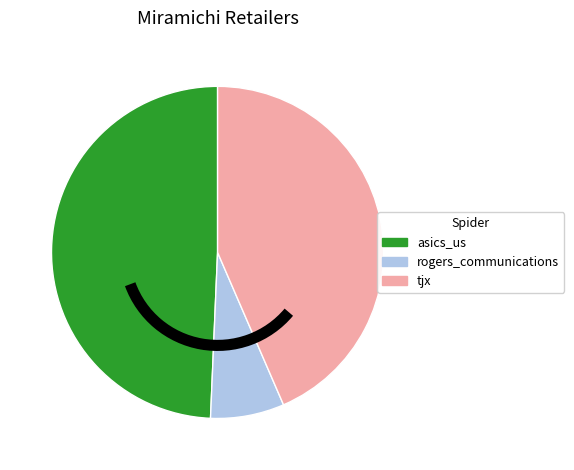

The tjx slice represents 37% of the pie. True or false?

False